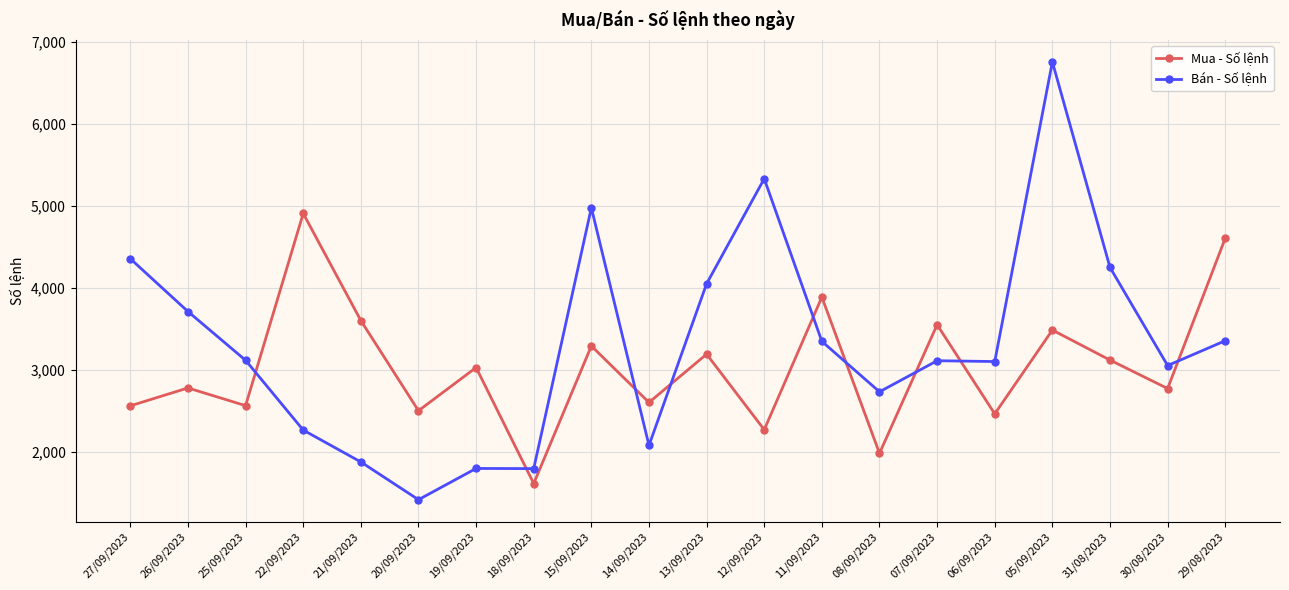

What is the label of the 14th point from the left?

08/09/2023